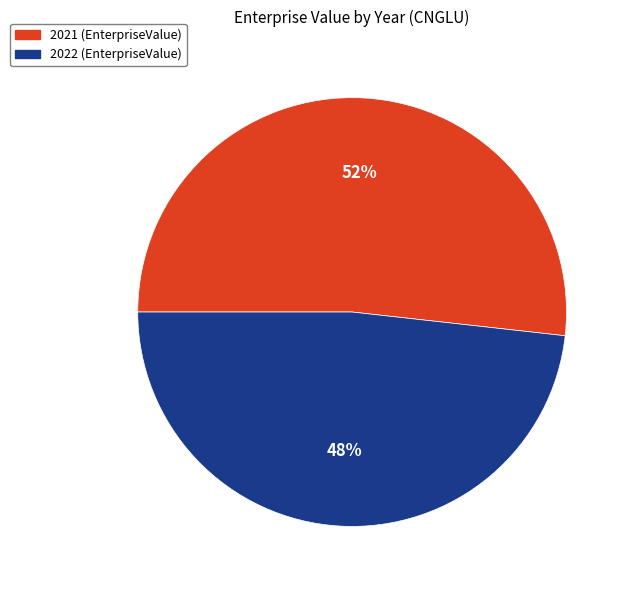

Rank the categories by value from lowest to highest.

2022, 2021